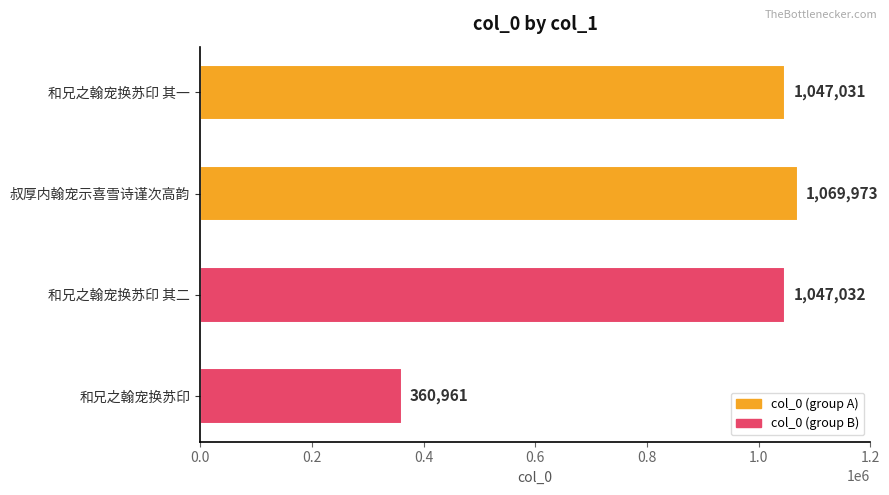

What is the smallest value displayed?

360961